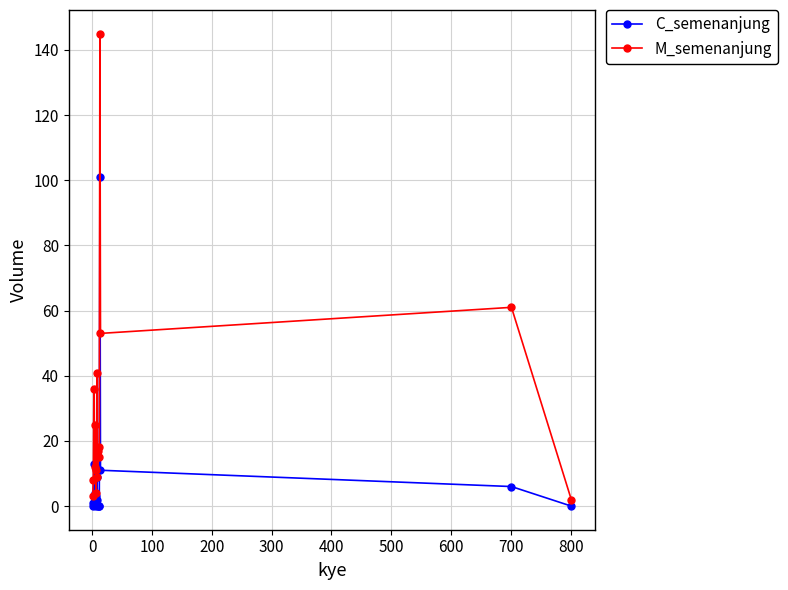

List the series in order of their peak value, lowest first.

C_semenanjung, M_semenanjung